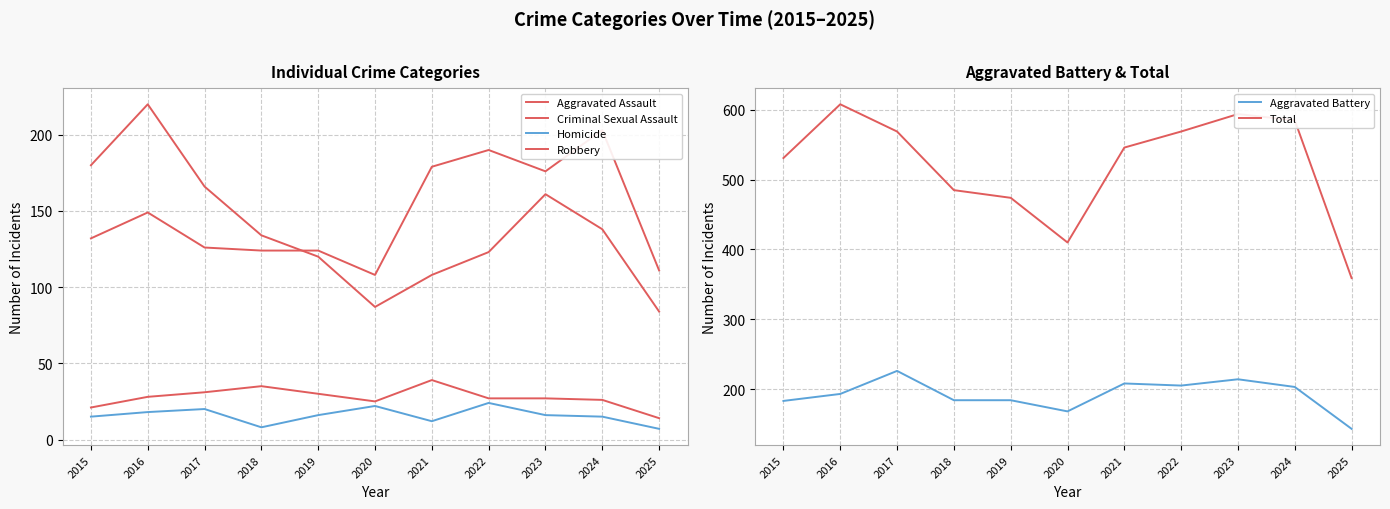

What is the maximum value for Criminal Sexual Assault?

39